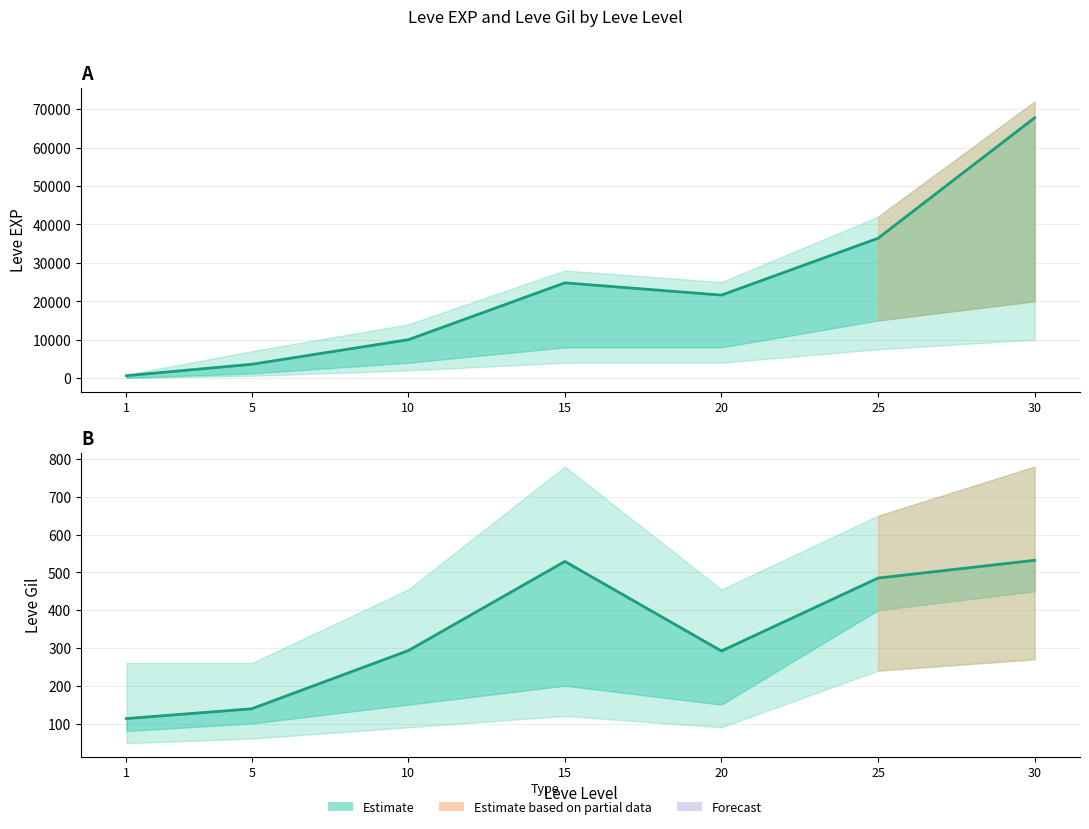

Which series has the largest total across all categories?

Leve EXP (mid)